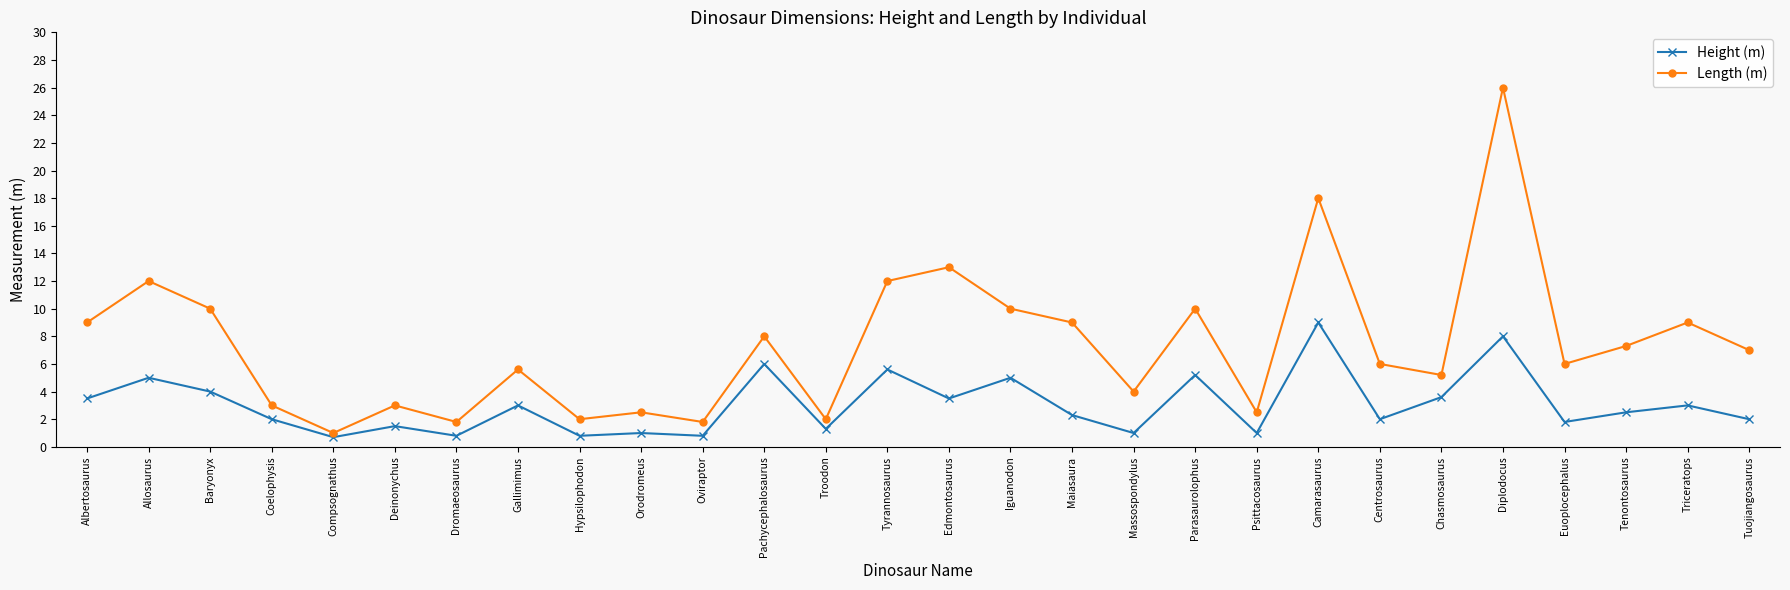

The value of Height (m) at Tenontosaurus is 1.6. True or false?

False